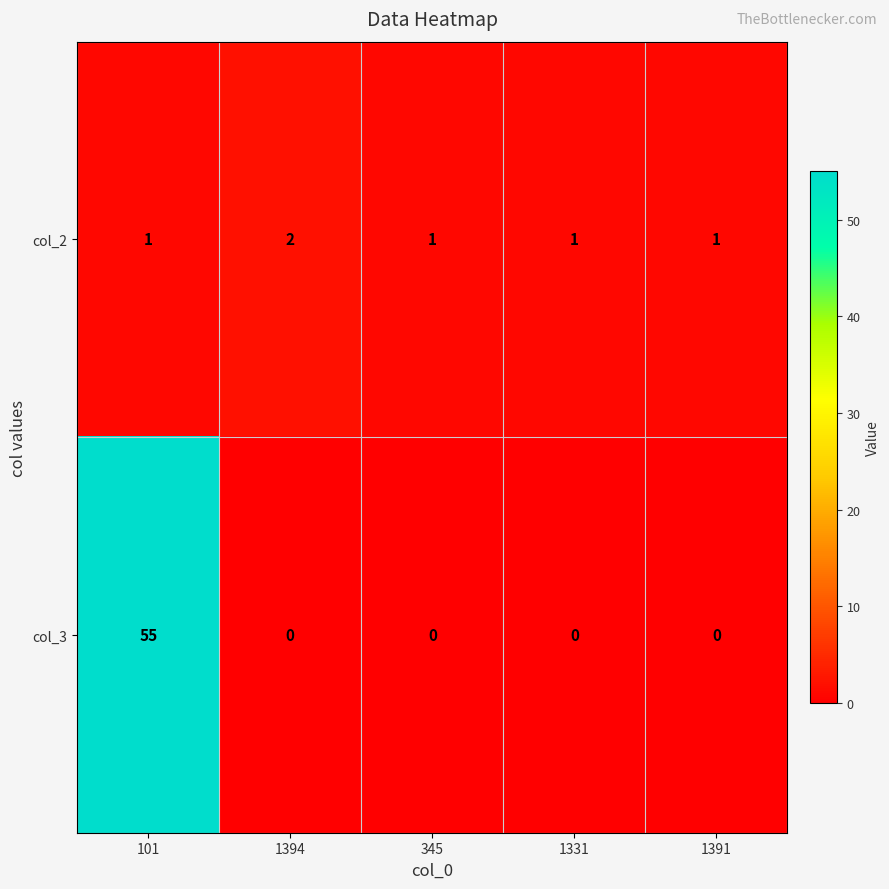

At 345, list the series in order from largest to smallest.

col_2, col_3